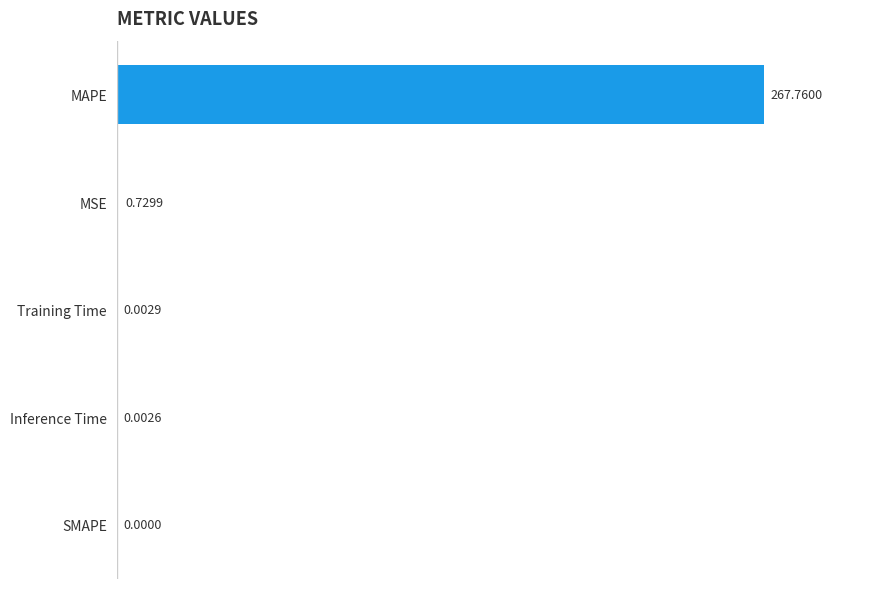

What is the sum of the values at MAPE and MSE?

268.5